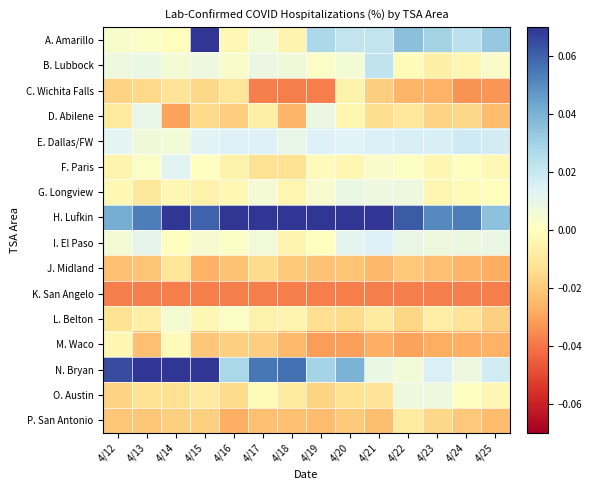

What is the difference between the highest and lowest values at 4/15?

0.1